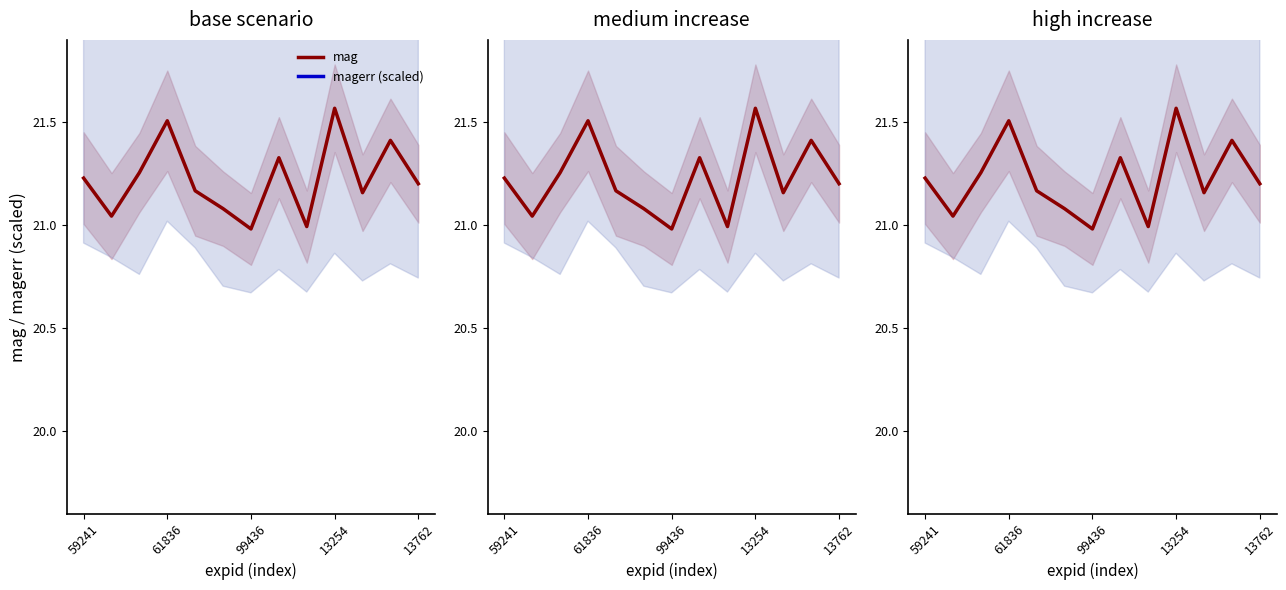

True or false: mag and magerr (scaled) cross at least once.

False